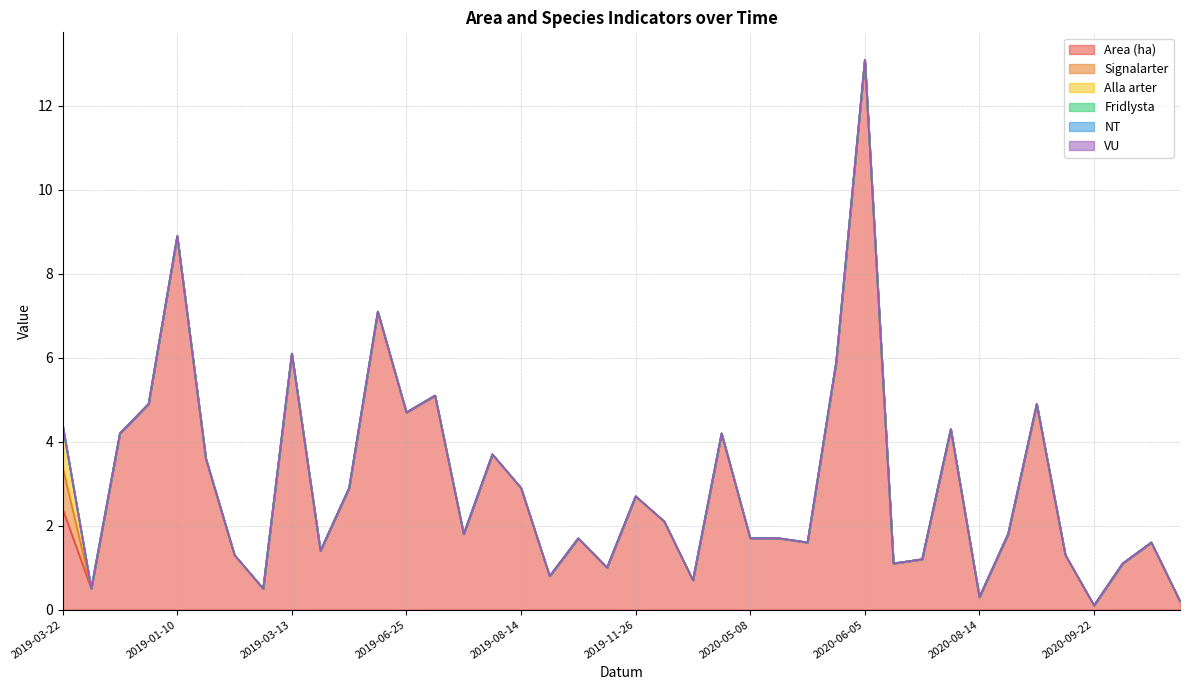

How many distinct data groups are displayed?

6